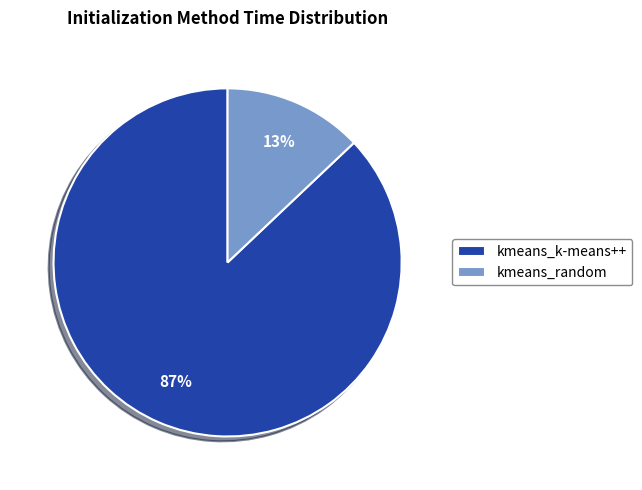

Which slice is the largest?

kmeans_k-means++